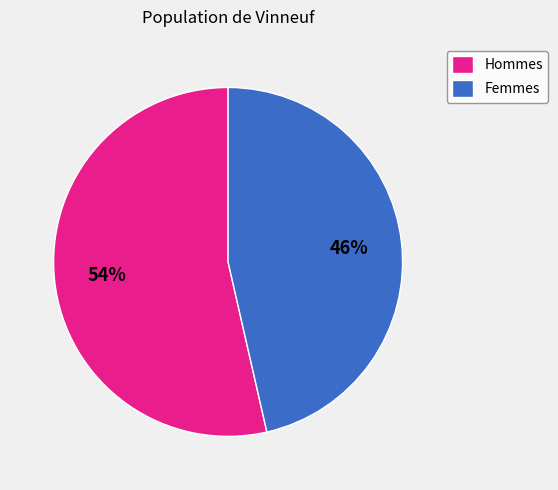

Is the sum of Hommes and Femmes greater than half?

Yes